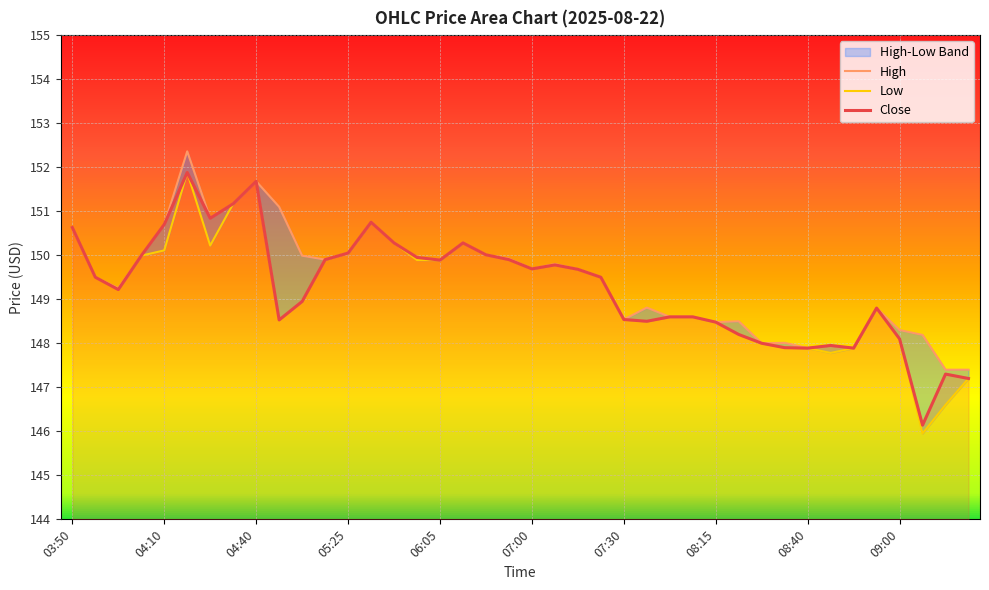

How many categories are shown in the chart?

40